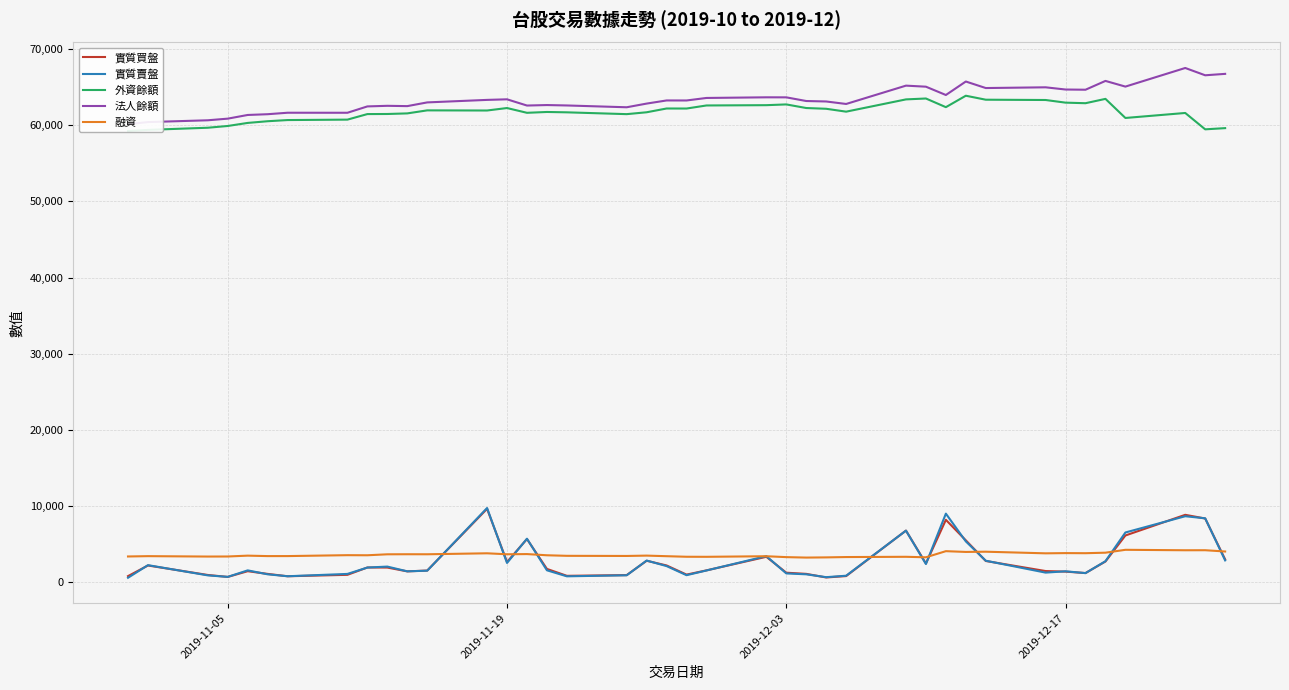

What is the highest value of the 實質賣盤 series?

9697